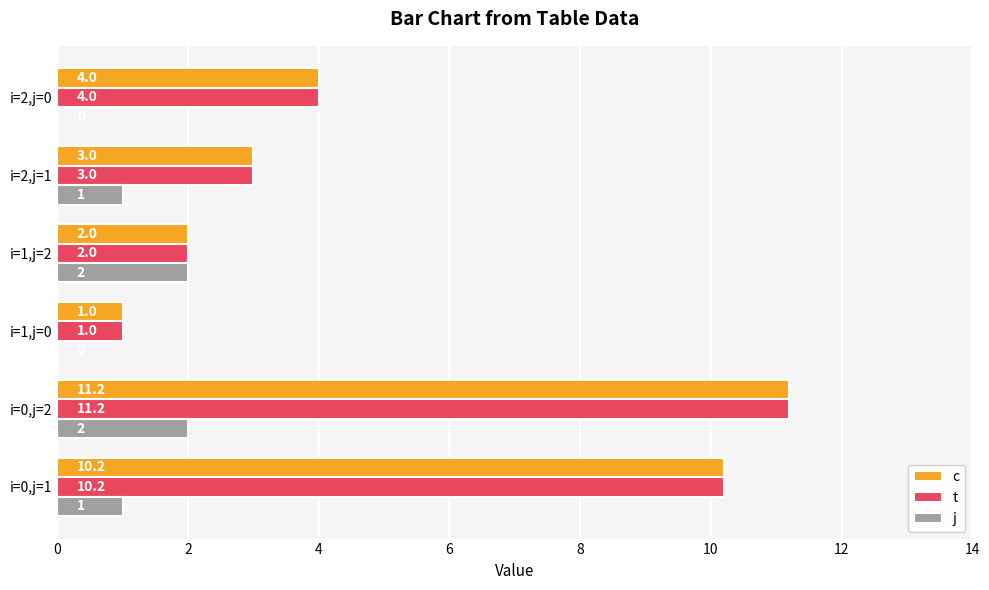

What is the total value across all series at i=2,j=1?

7.0